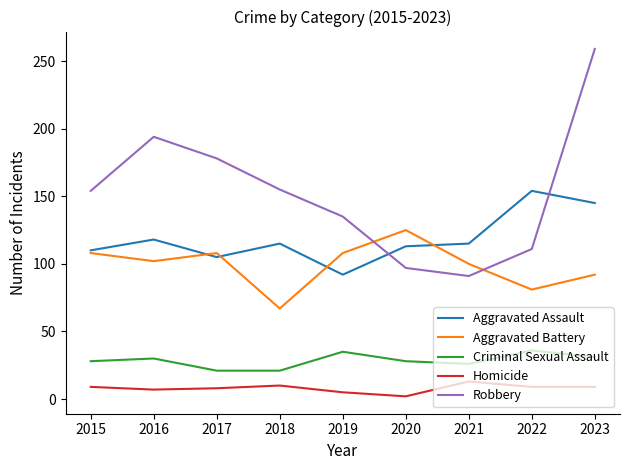

True or false: Criminal Sexual Assault and Homicide cross at least once.

False